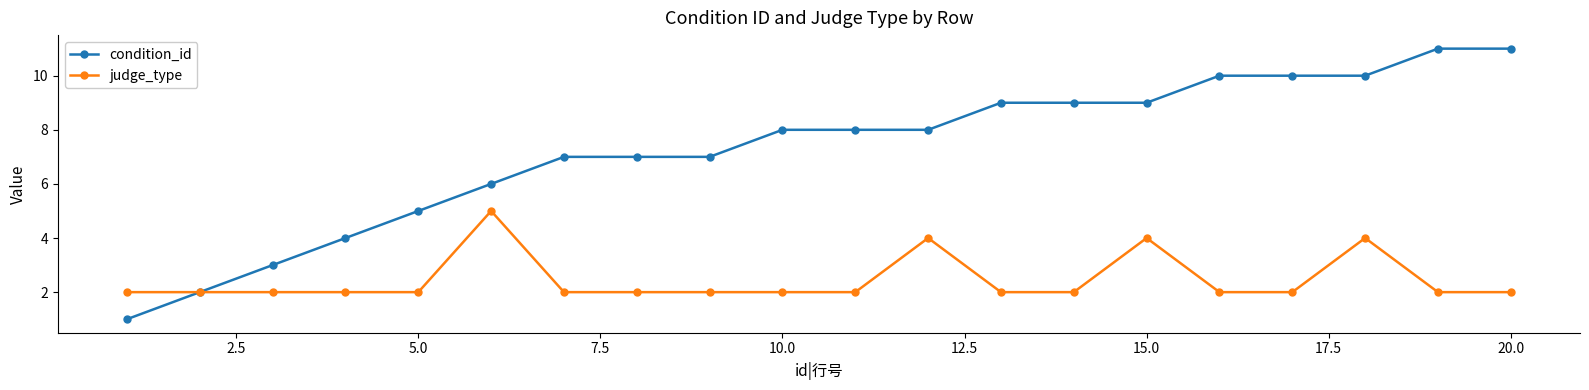

True or false: judge_type has more than 2 interior local peaks.

True